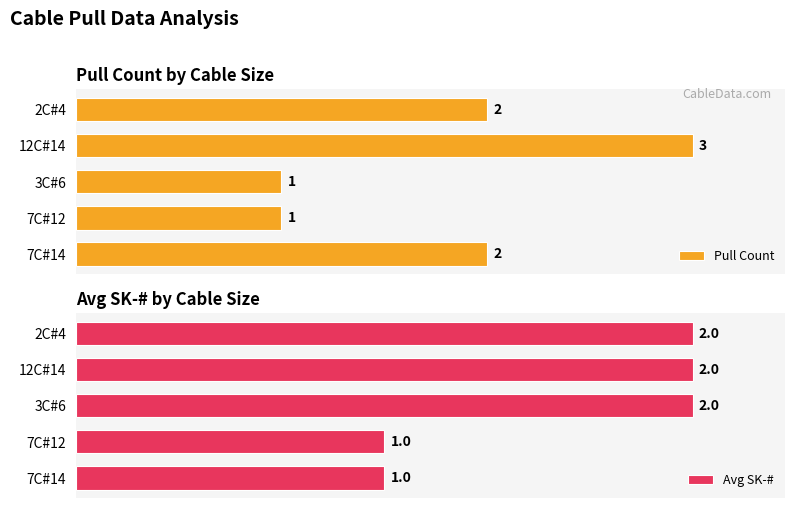

Which series changed the most between 3 and 4?

Pull Count